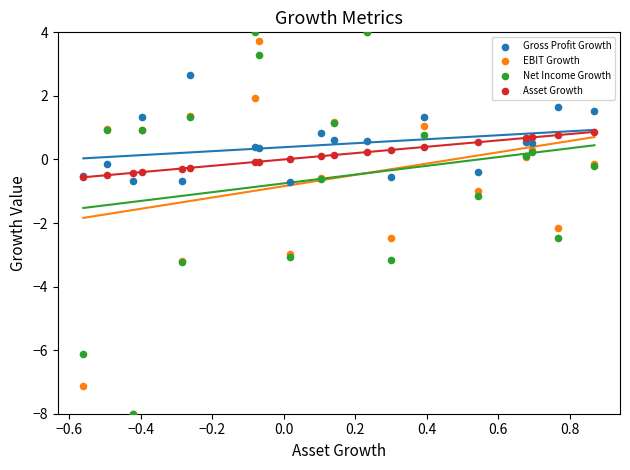

In the Net Income Growth series, what Y value is closest to -2?

-2.5